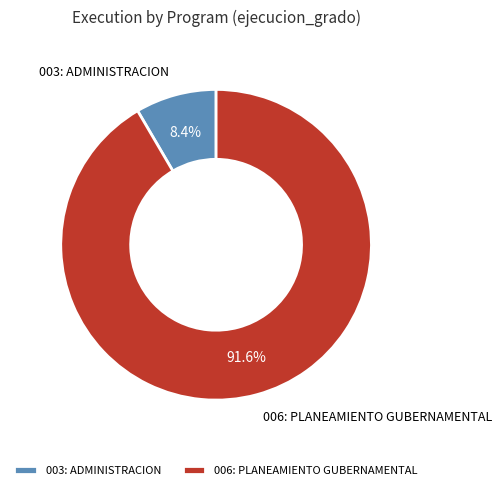

True or false: 003: ADMINISTRACION accounts for 8% of the total.

True